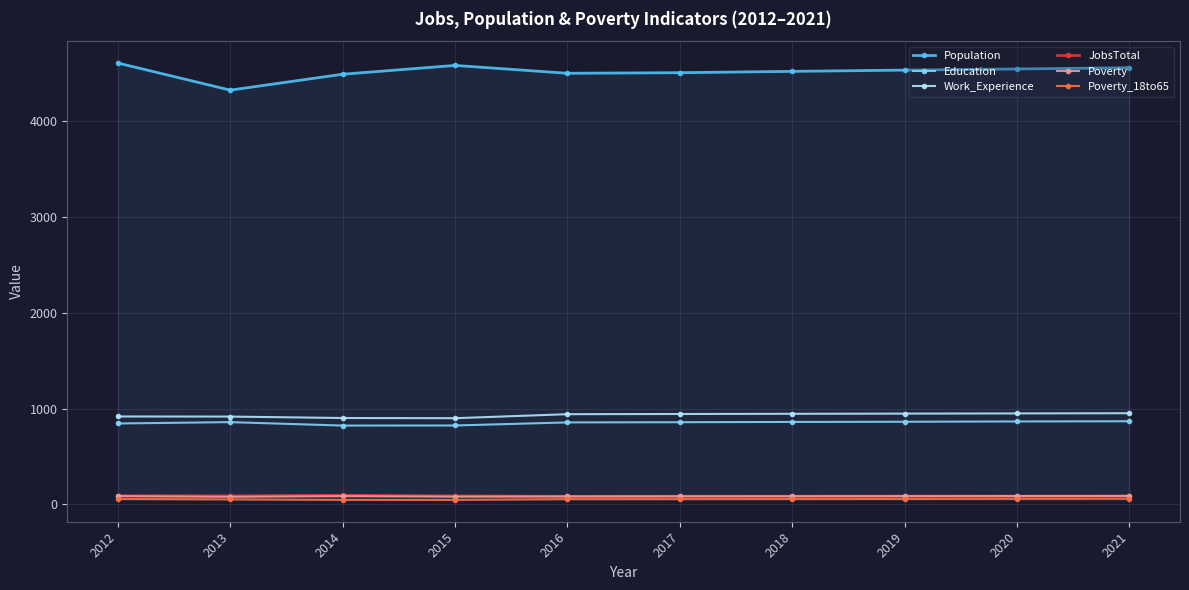

Is the value of Work_Experience at 2015 greater than the value of JobsTotal at 2015?

Yes